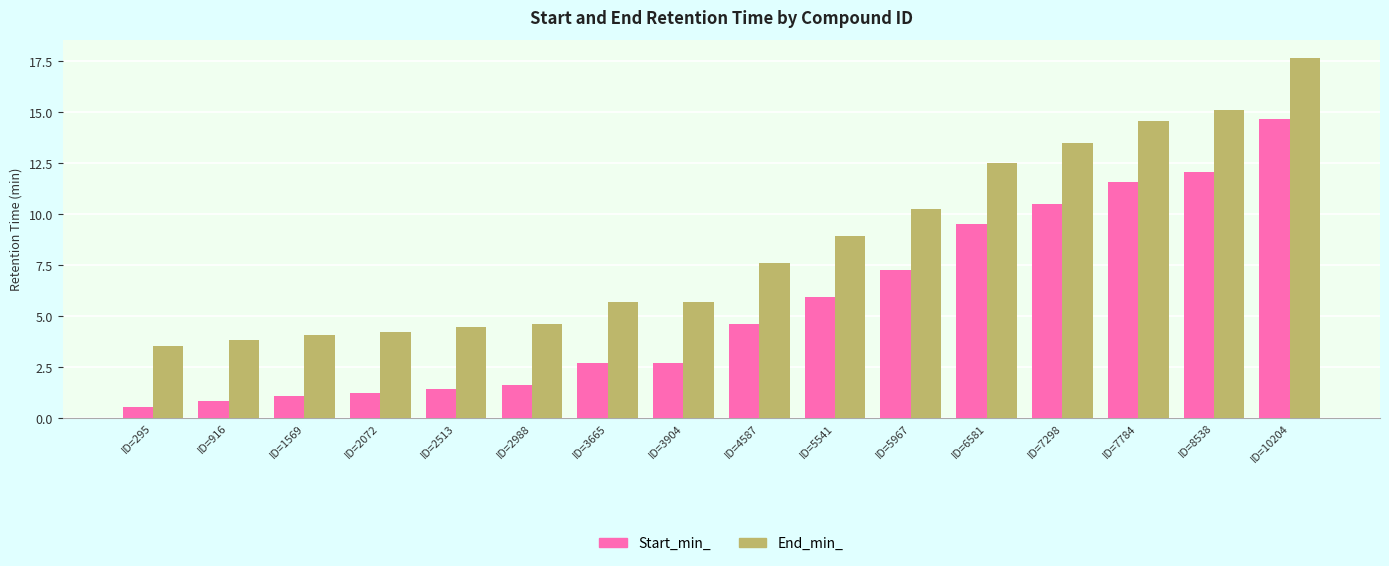

Is it true that End_min_ equals 4.2 at ID=2072?

True